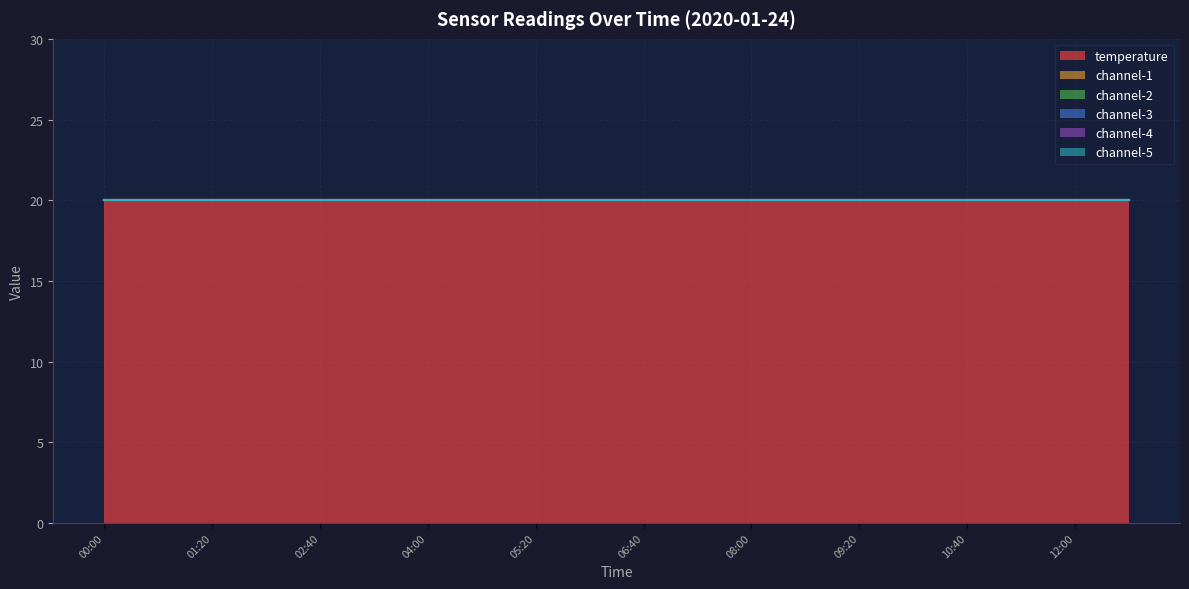

True or false: temperature and channel-4 cross at least once.

False